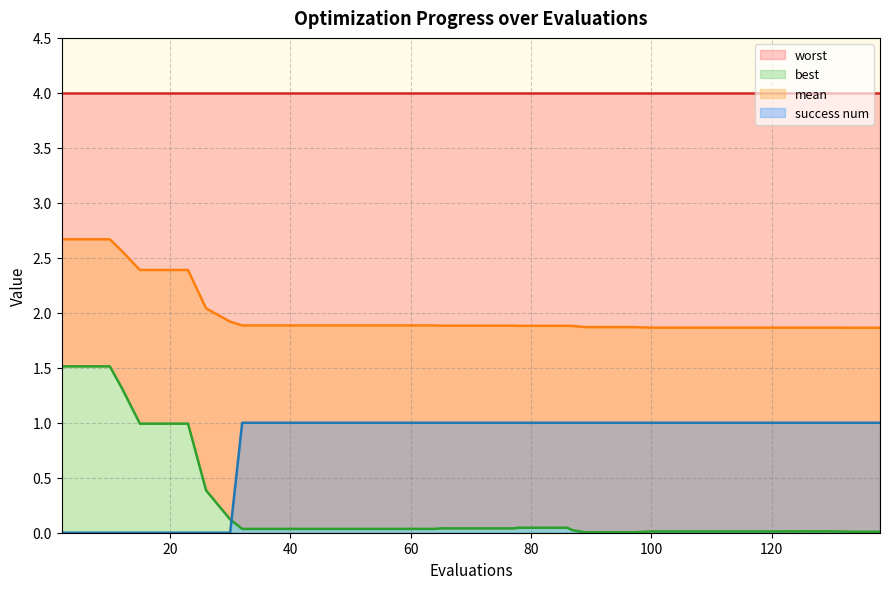

True or false: best and mean intersect in this chart.

False